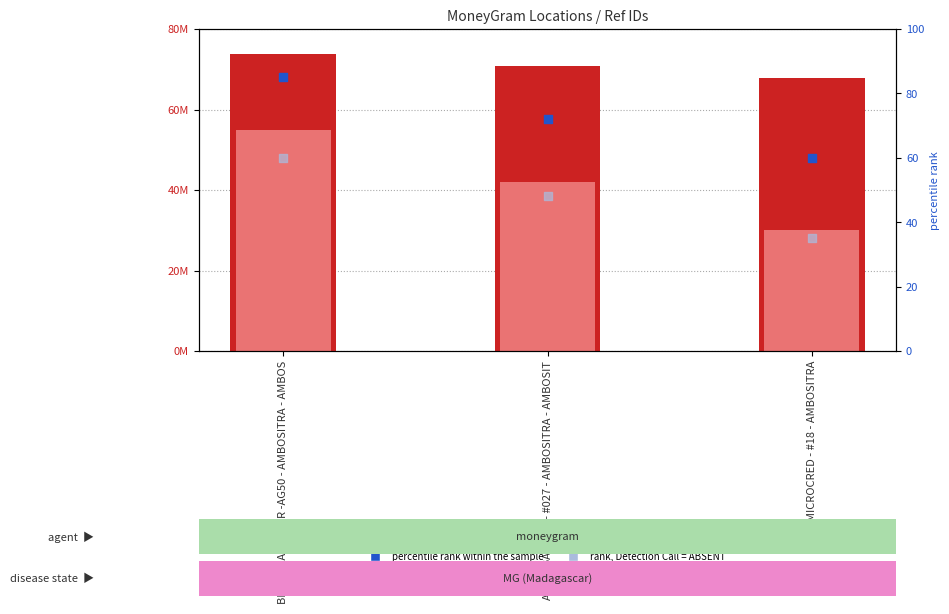

Which series has the largest Y range (max minus min)?

value, Detection Call = ABSENT